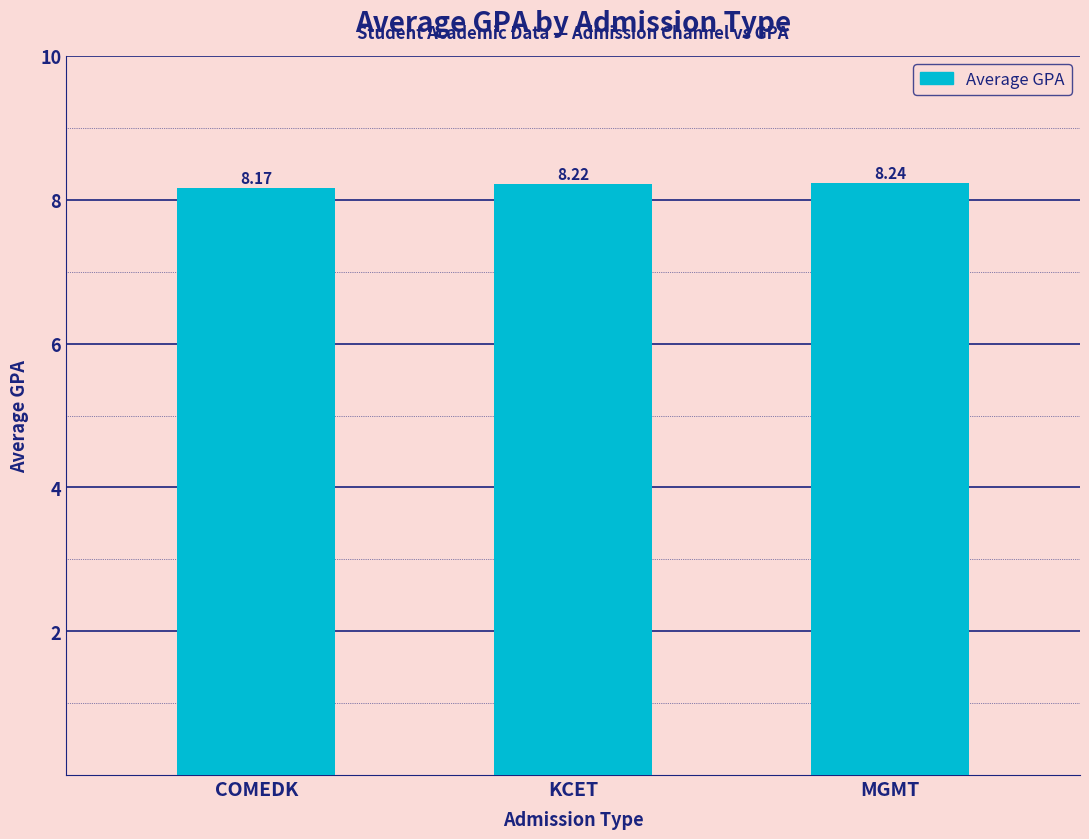

True or false: the data shows 8.2 at MGMT.

True